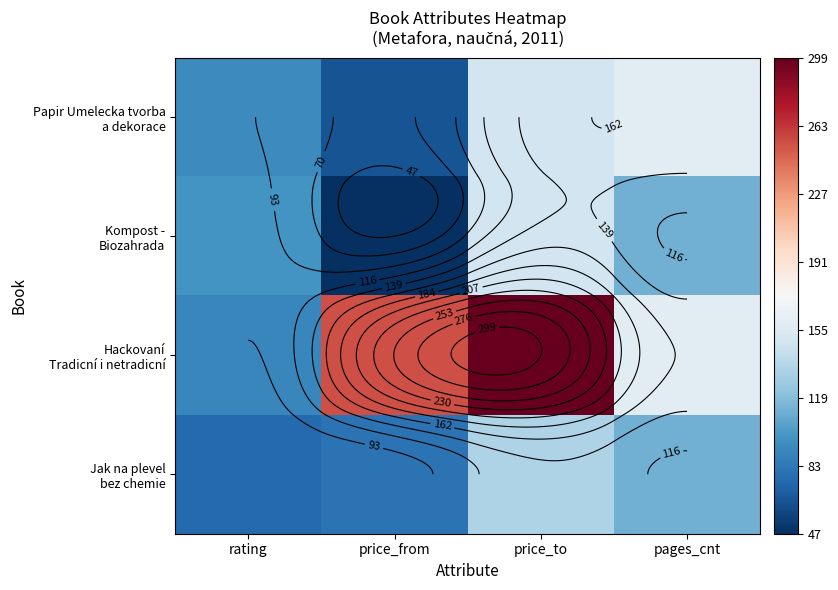

At how many categories does at least one series exceed 222?

2